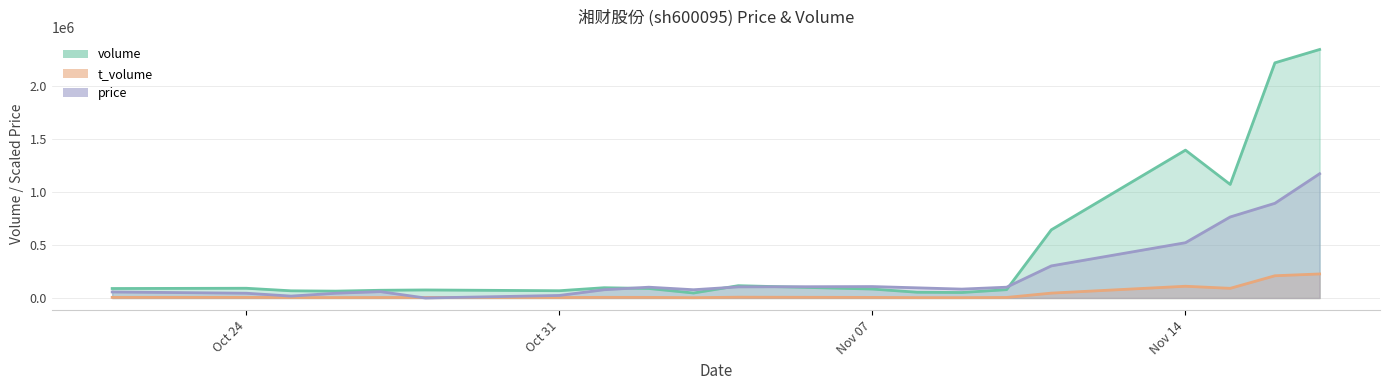

Which series has the widest spread of values?

volume